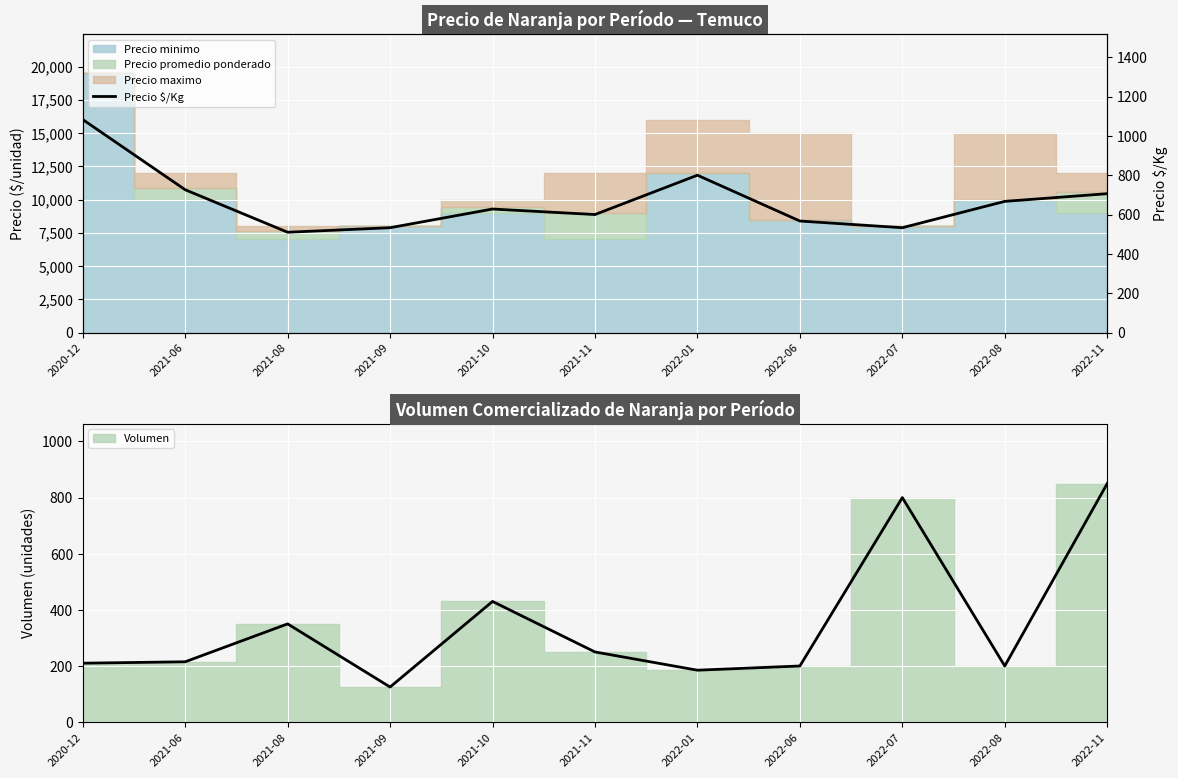

What is the value of the 9th point from the left?

533